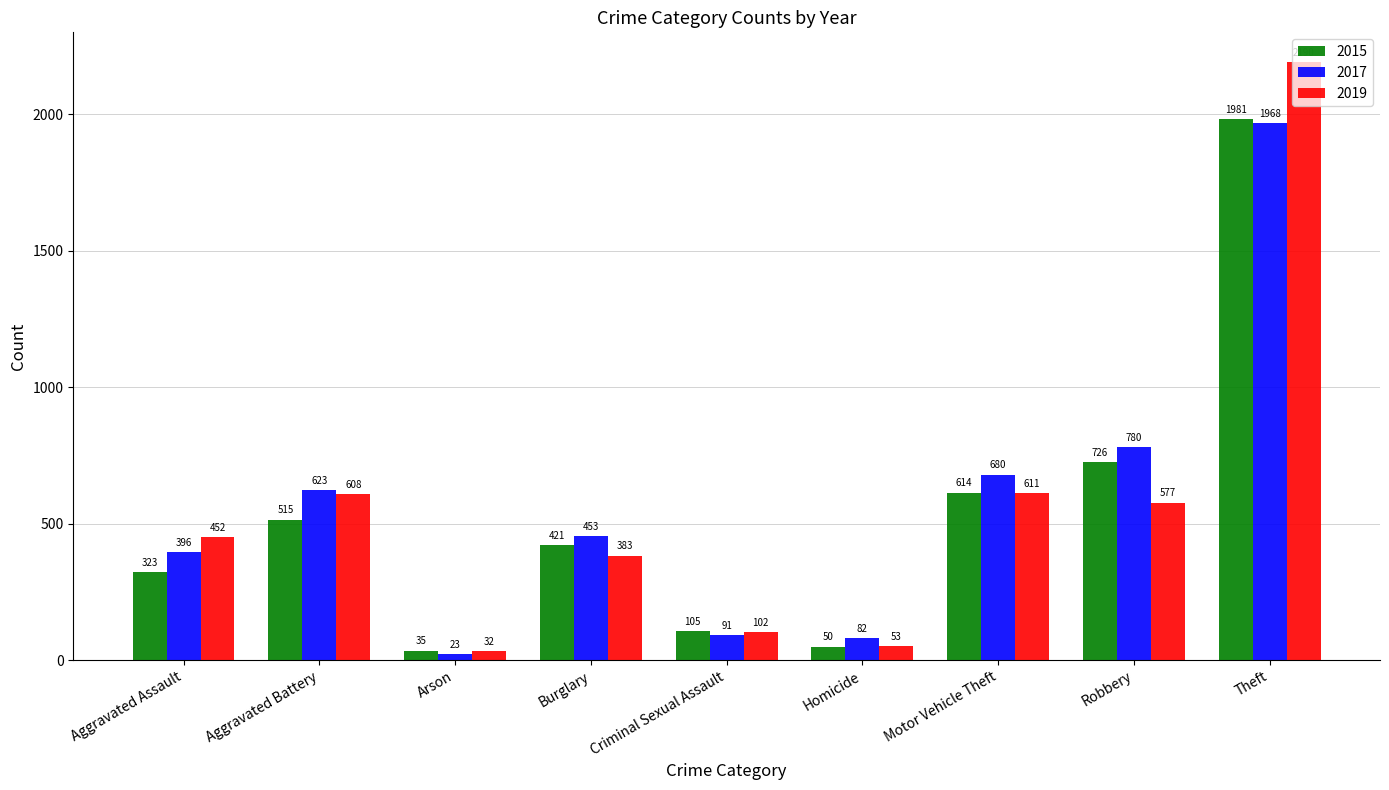

Which series changed the most between Homicide and Motor Vehicle Theft?

2017